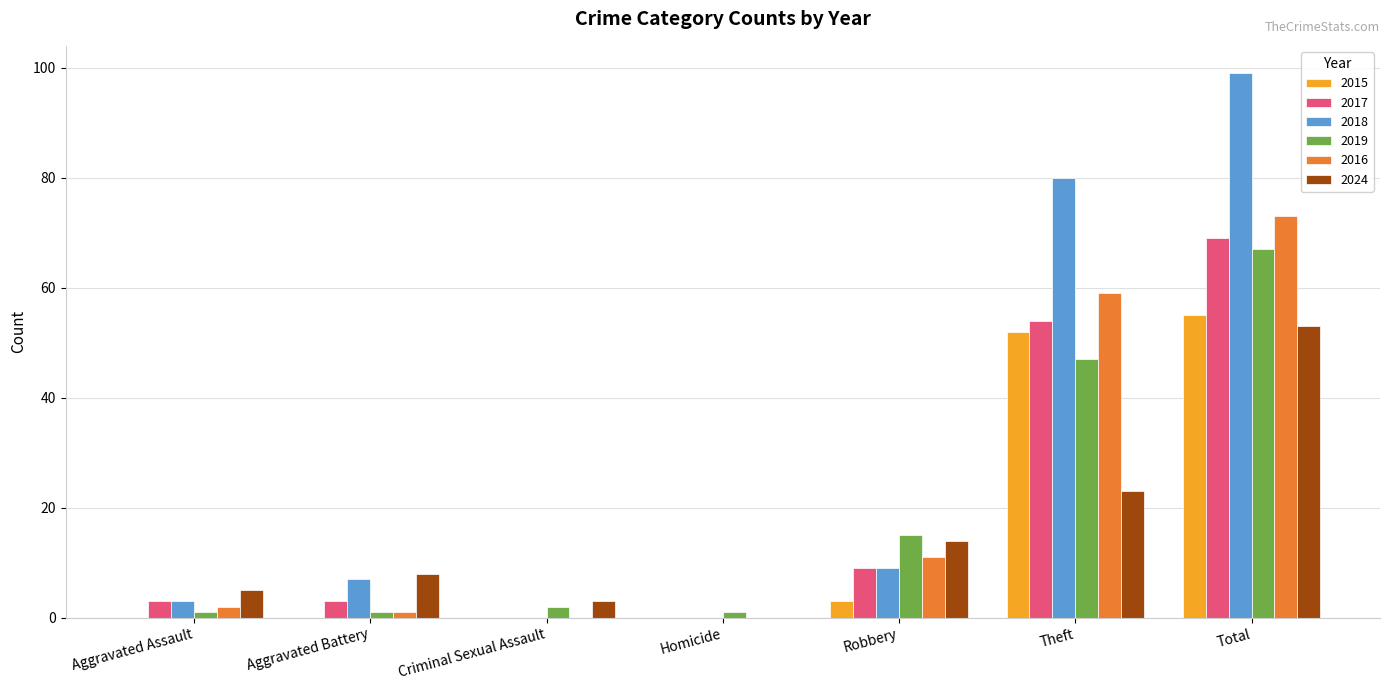

The 2019 series shows 68 at Theft. True or false?

False